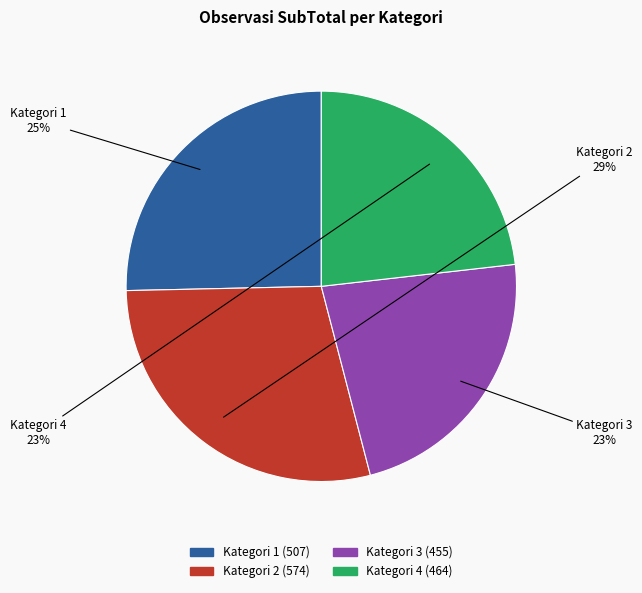

To the nearest percent, what portion does Kategori 2 represent?

29%